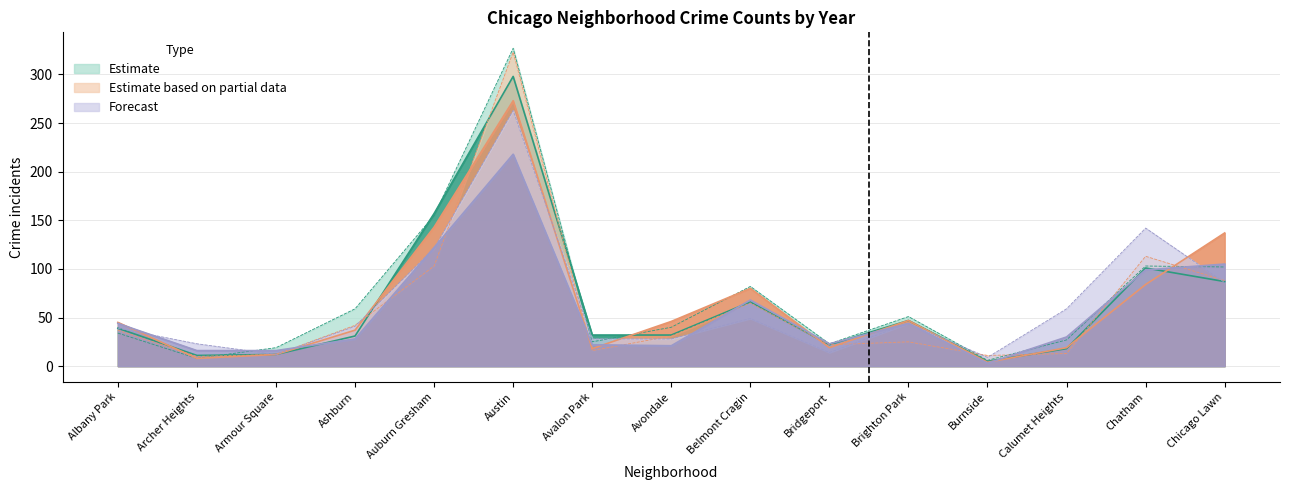

Is the value of 2022 at Armour Square greater than the value of 2017 at Chatham?

No